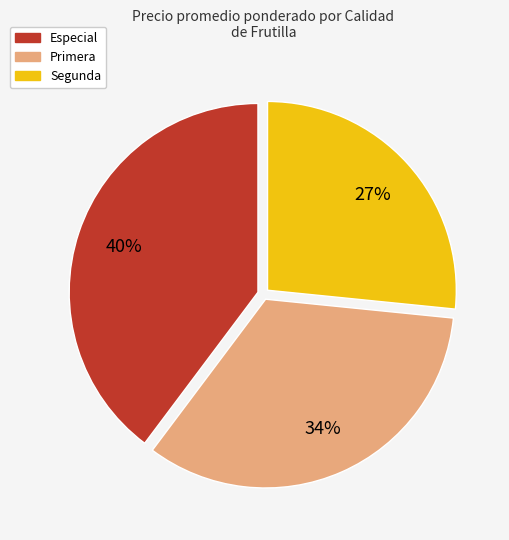

What is the ratio of the value at Primera to the value at Especial?

0.8